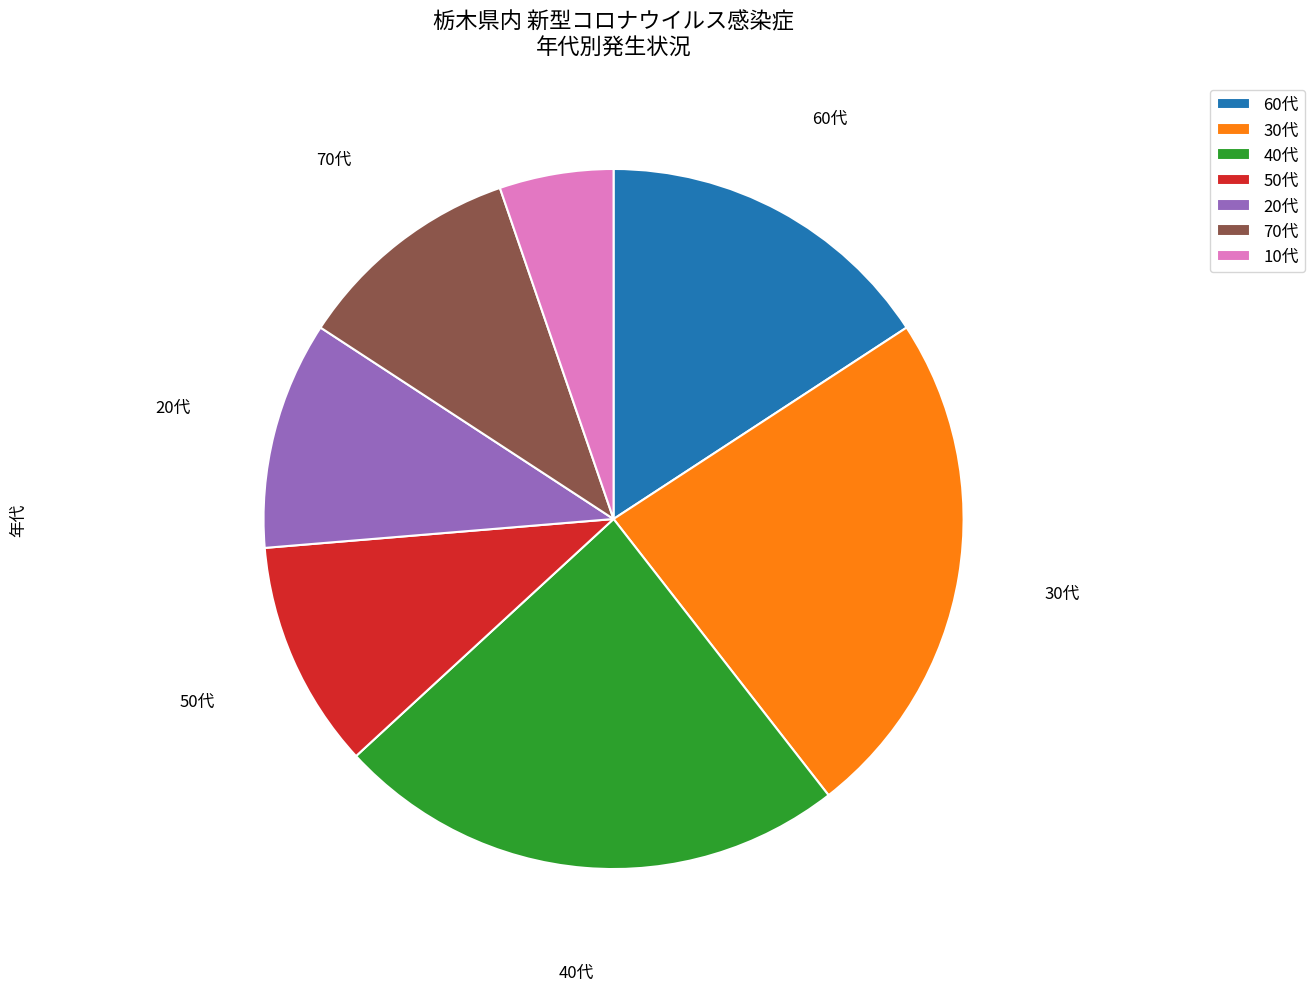

Combined, do 30代 and 10代 account for over 50%?

No